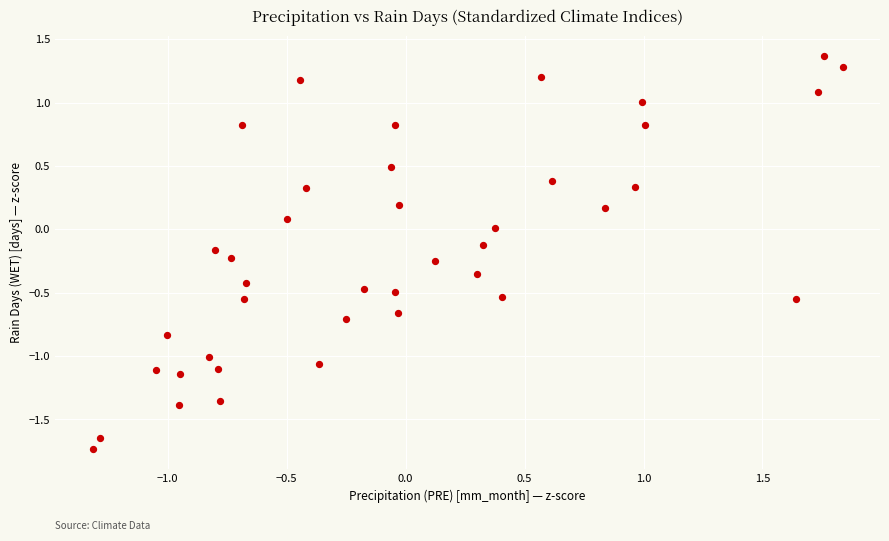

What is the range of X values (max minus min)?

3.2